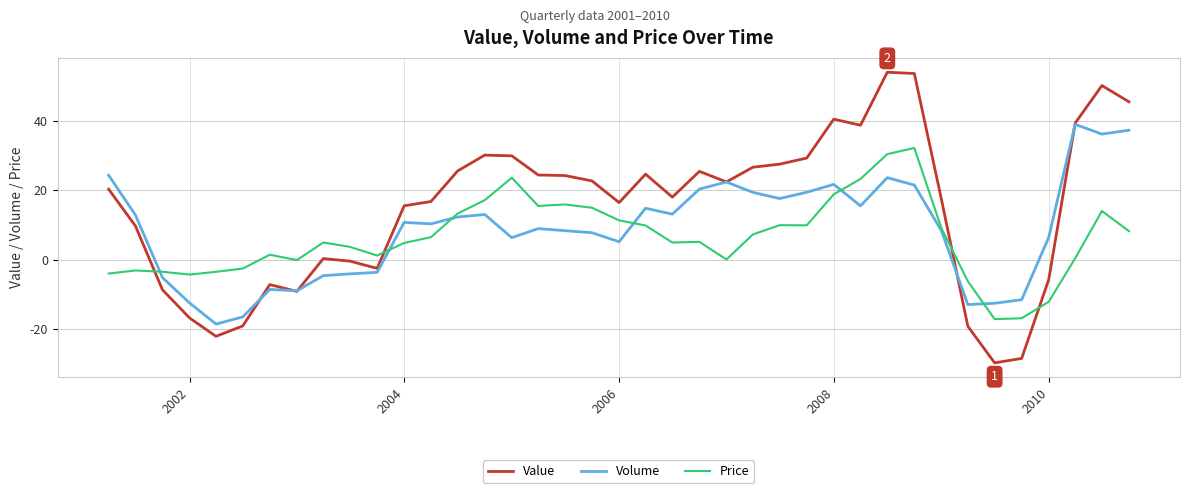

What is the minimum value for Price?

-17.2